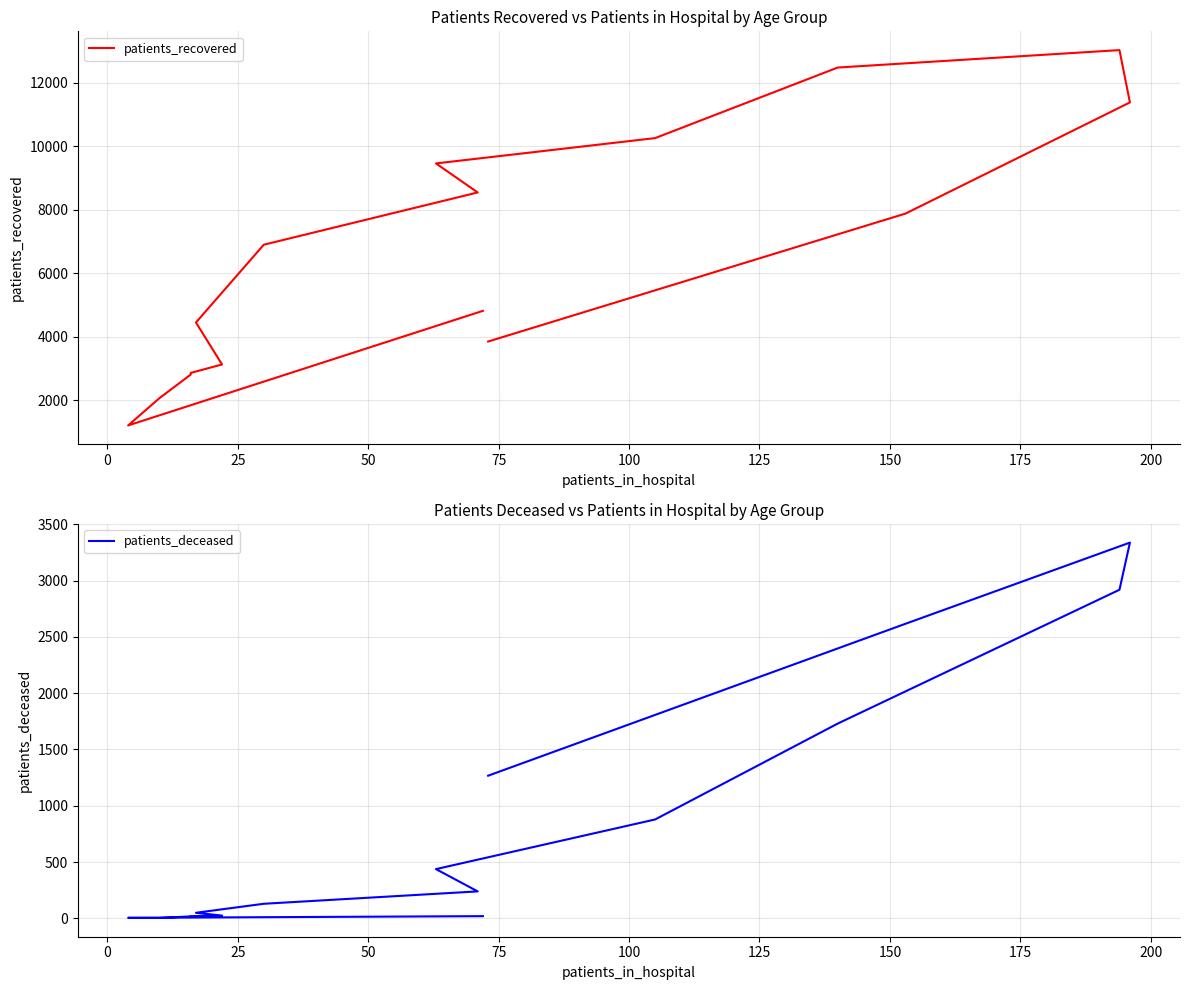

How many lines are shown in the chart?

2